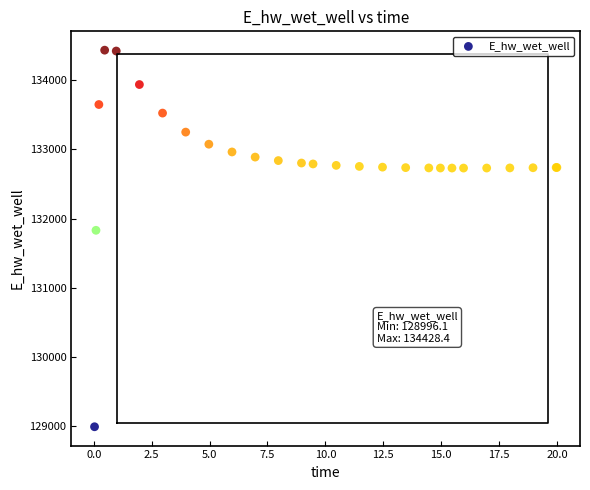

What Y value in the scatter plot is closest to 131712?

131830.0